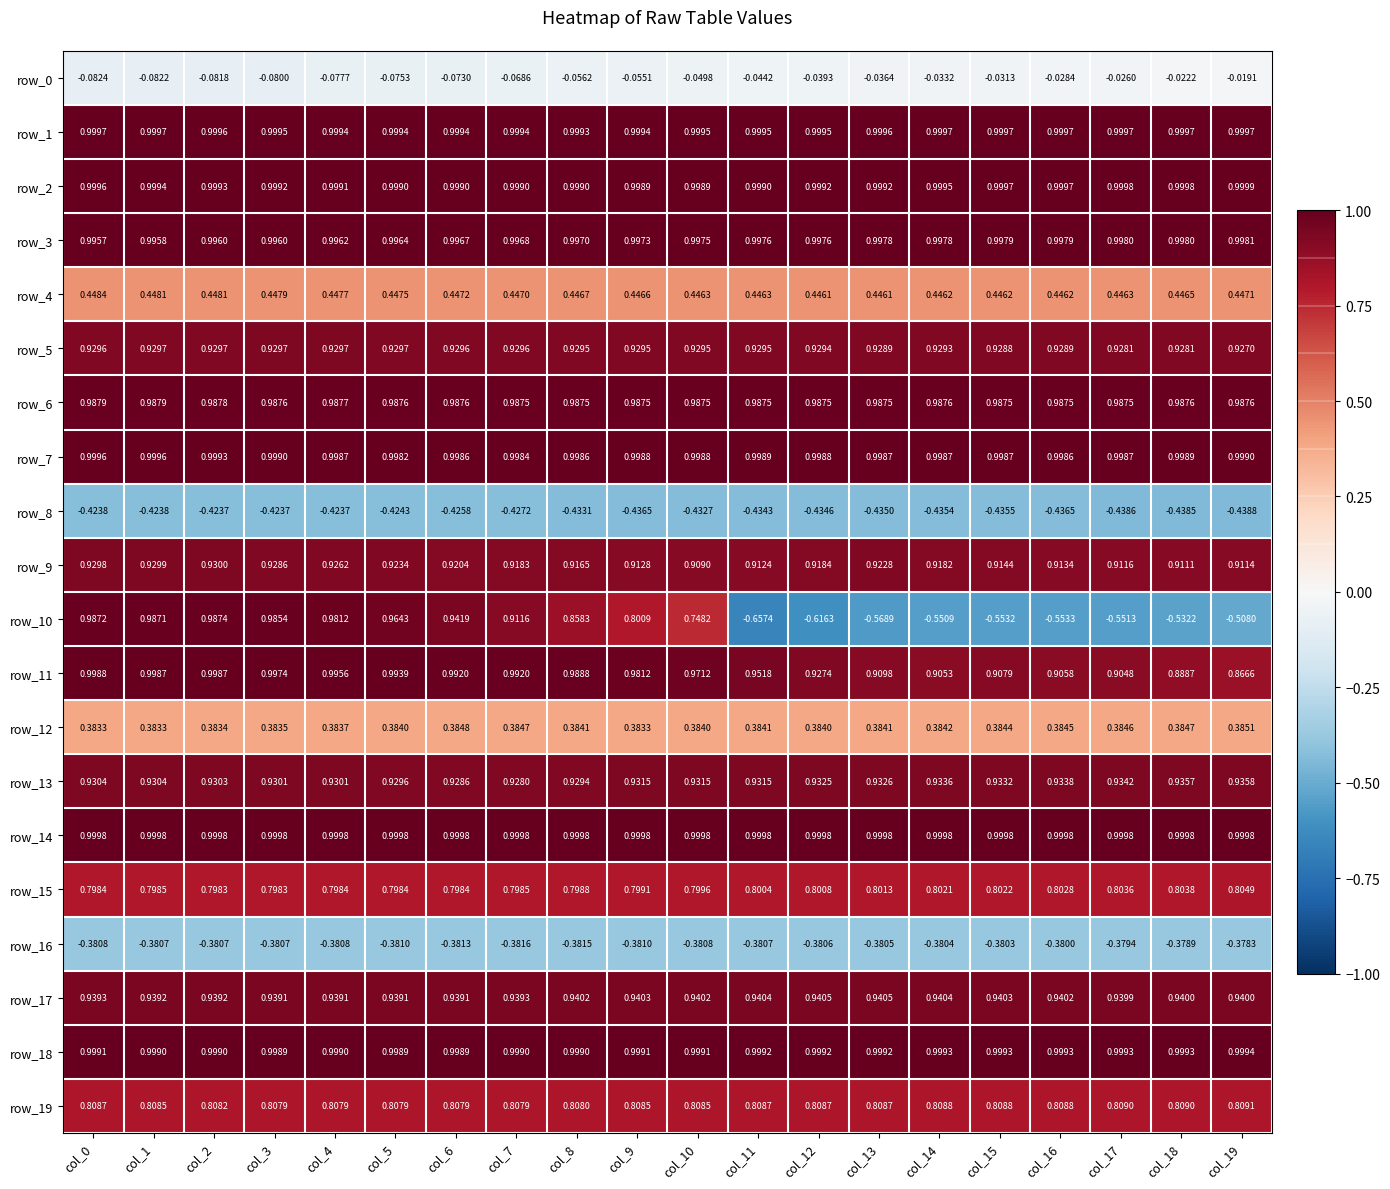

Is the value of row_5 at col_10 greater than the value of row_18 at col_19?

No